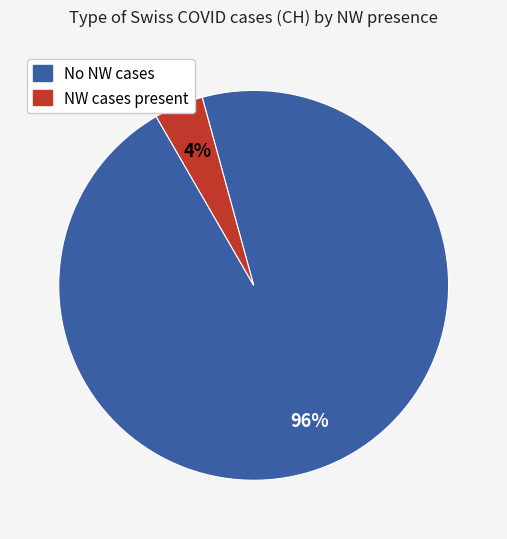

To the nearest percent, what is the average slice percentage?

50%